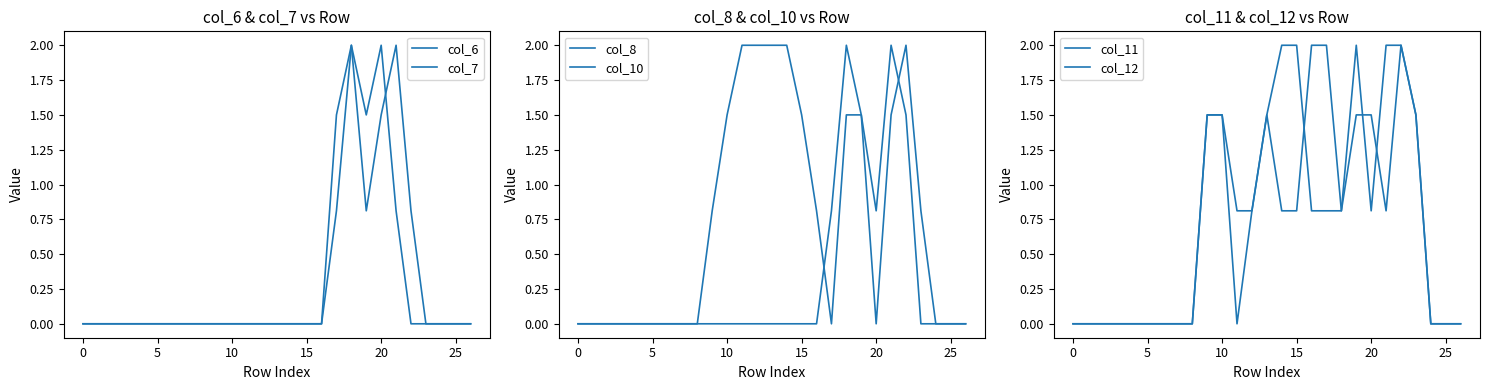

What is the label of the 3rd point from the right?

24